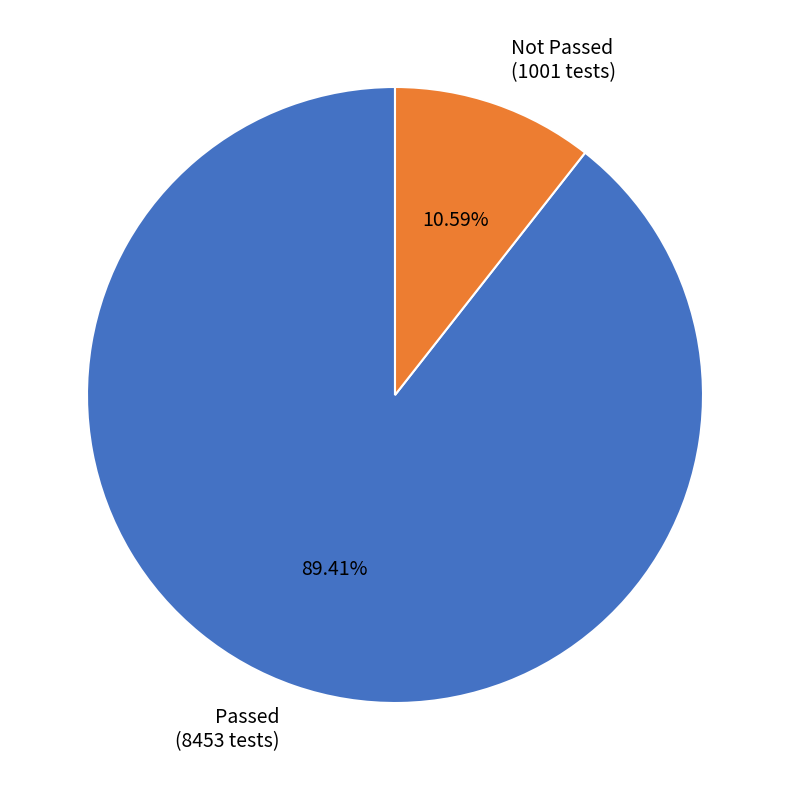

Which category accounts for the majority?

Passed (8453 tests)